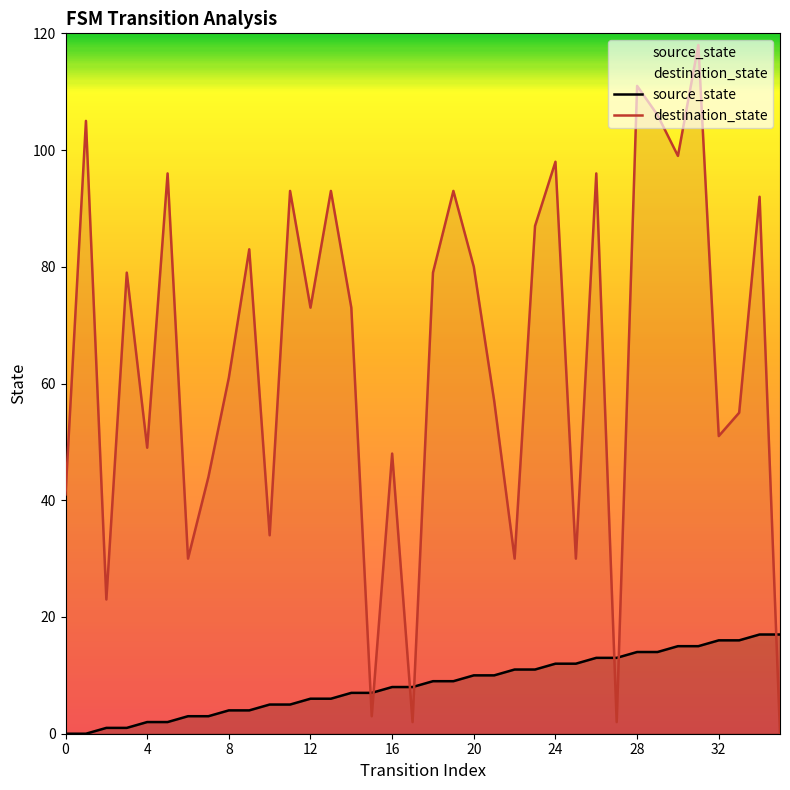

What is the sum of the destination_state values at 15 and 14?

76